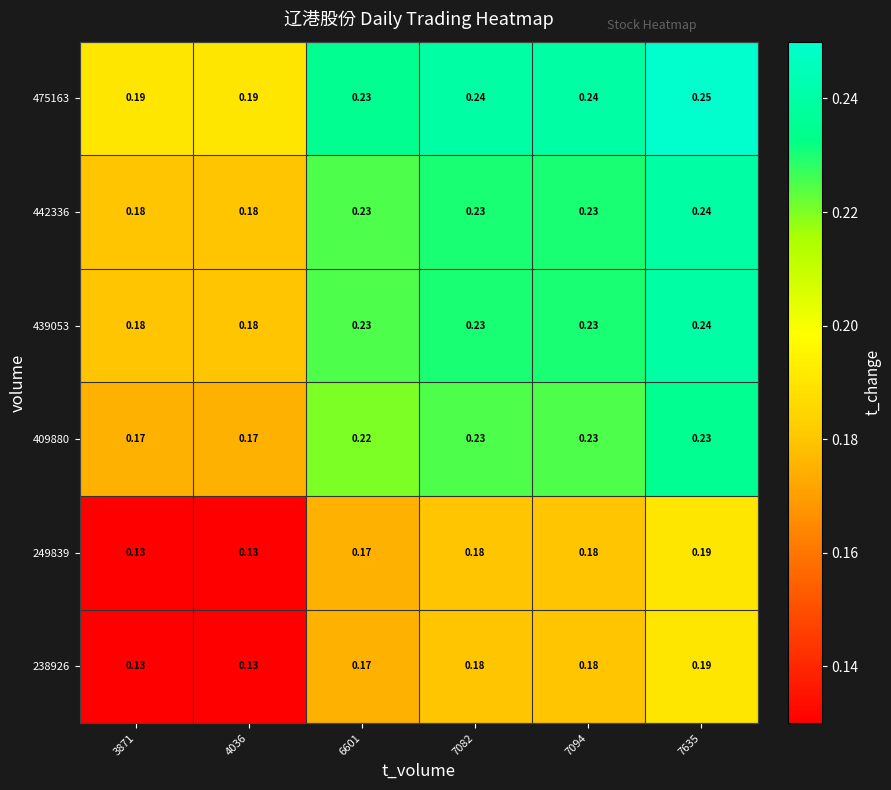

Is the value of 409880 at 7094 greater than the value of 249839 at 7635?

Yes